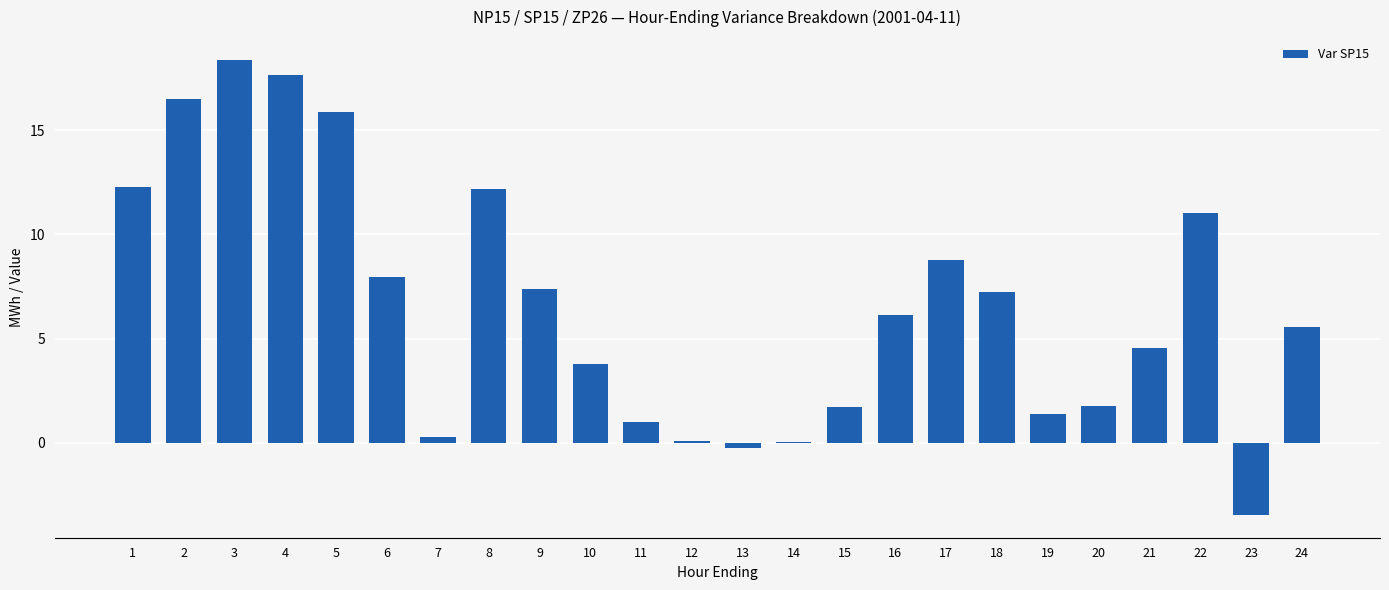

How many series are shown in this chart?

1